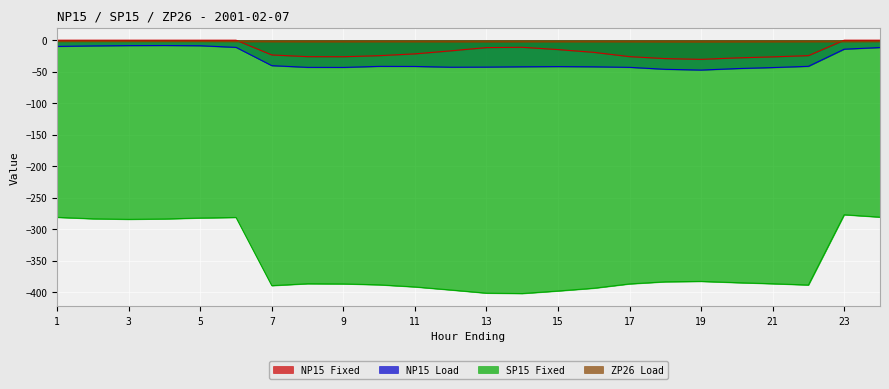

What is the approximate value of NP15 Fixed at 8?

-26.1